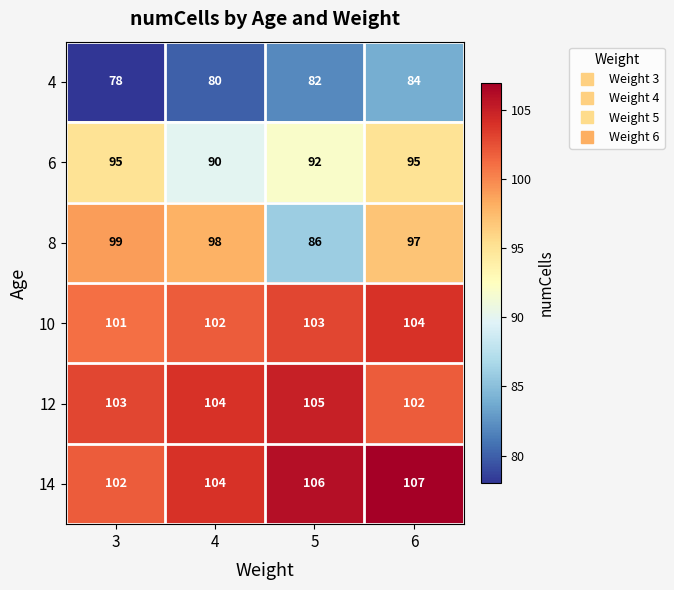

Which series changed the most between 3 and 5?

8